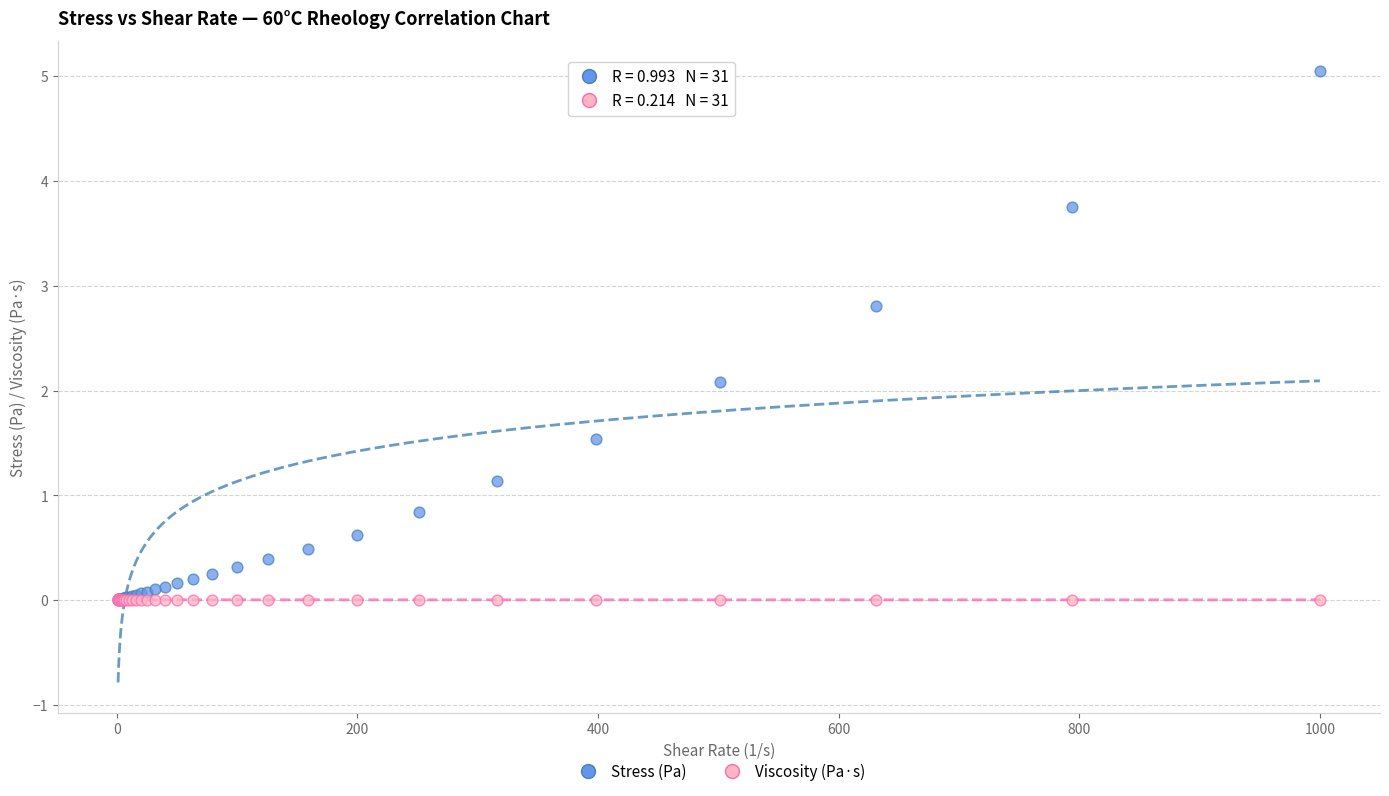

Across all series, what Y value is closest to 2?

2.1